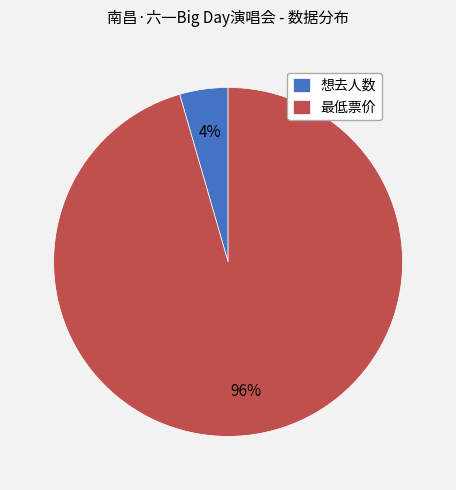

To the nearest percent, what is the combined percentage of 想去人数 and 最低票价?

100%